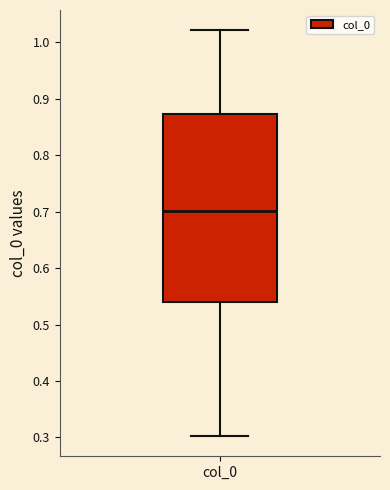

Transcribe this box plot: give where the median line is, the range the box spans, and where the two whiskers end, as read against the y-axis. The values are not printed on the chart, so give them approximately, as read against the axis.

median 0.70, box 0.54 to 0.87, whiskers 0.30 to 1.02